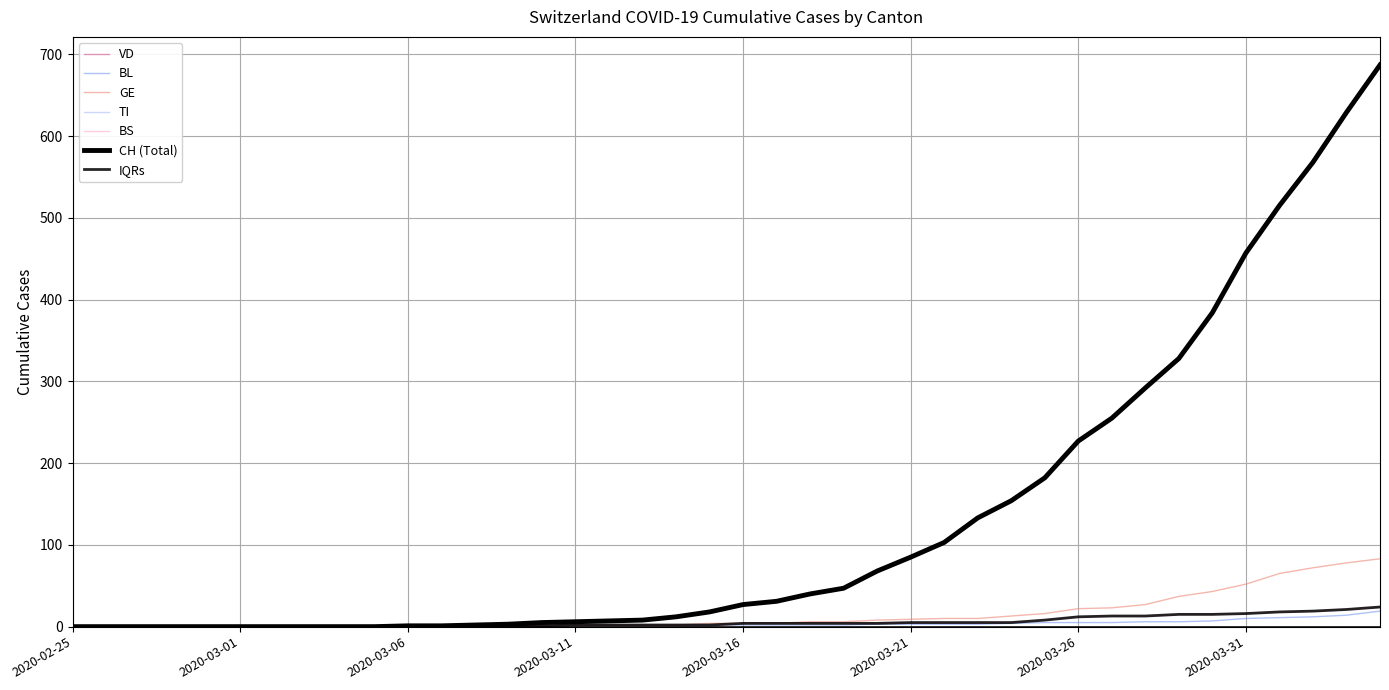

Where is BS nearest to the value 12?

2020-03-26